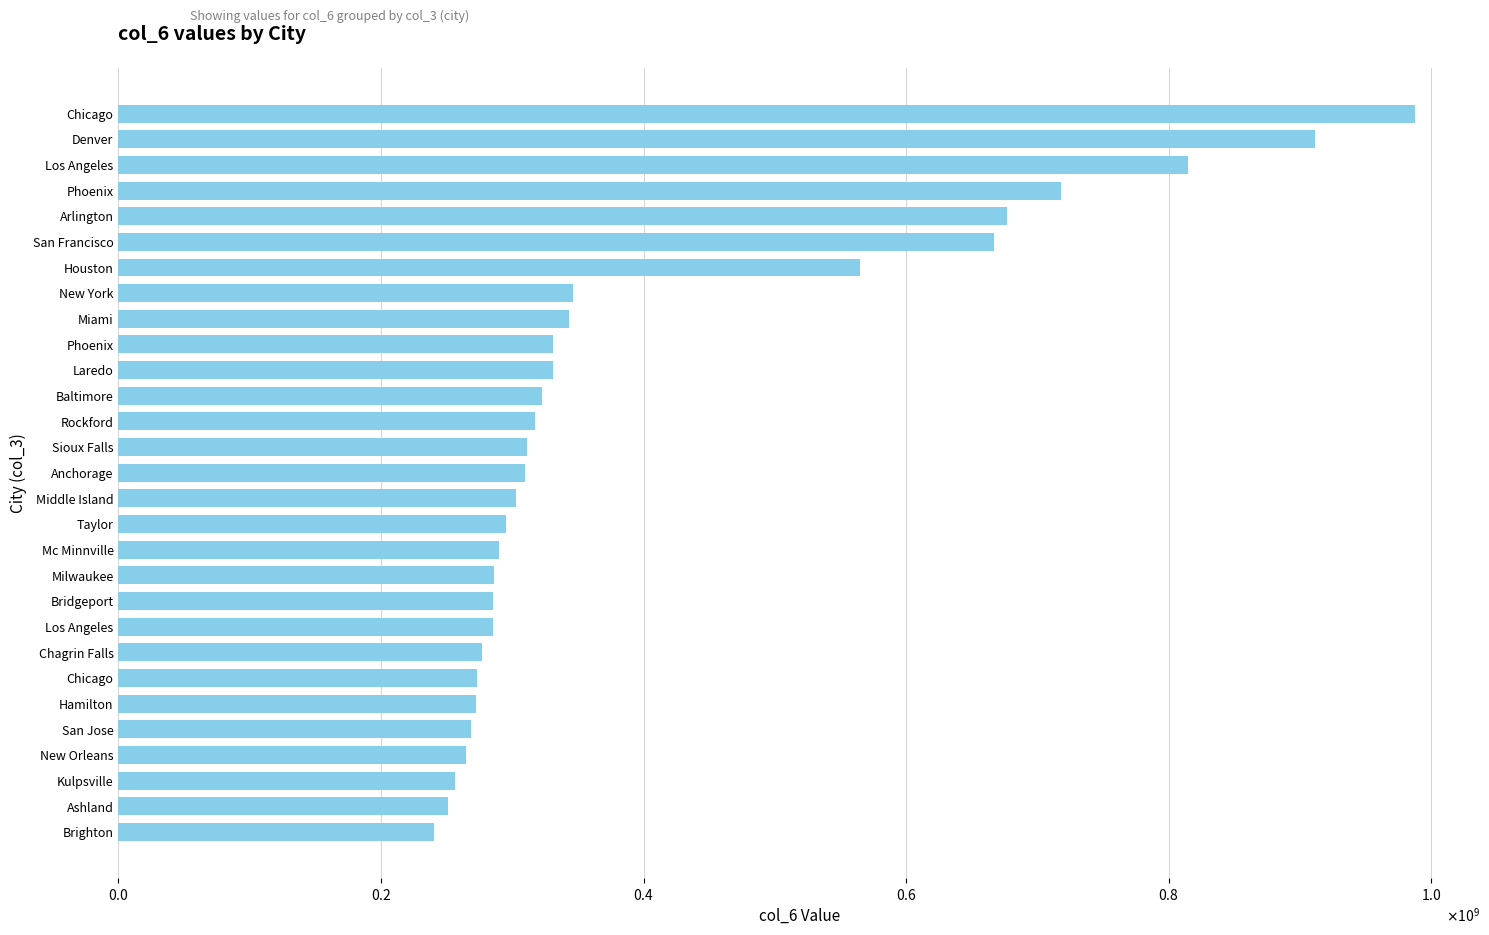

Are the bars horizontal?

Yes